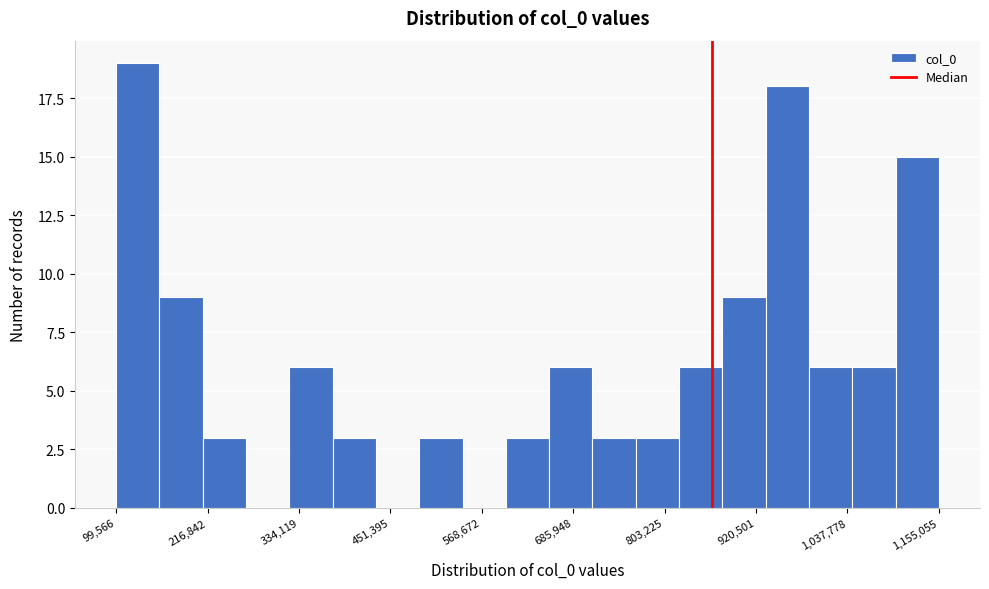

Around what value on the x-axis is the tallest bar? Give the approximate position of its centre, as read against the axis.

120000